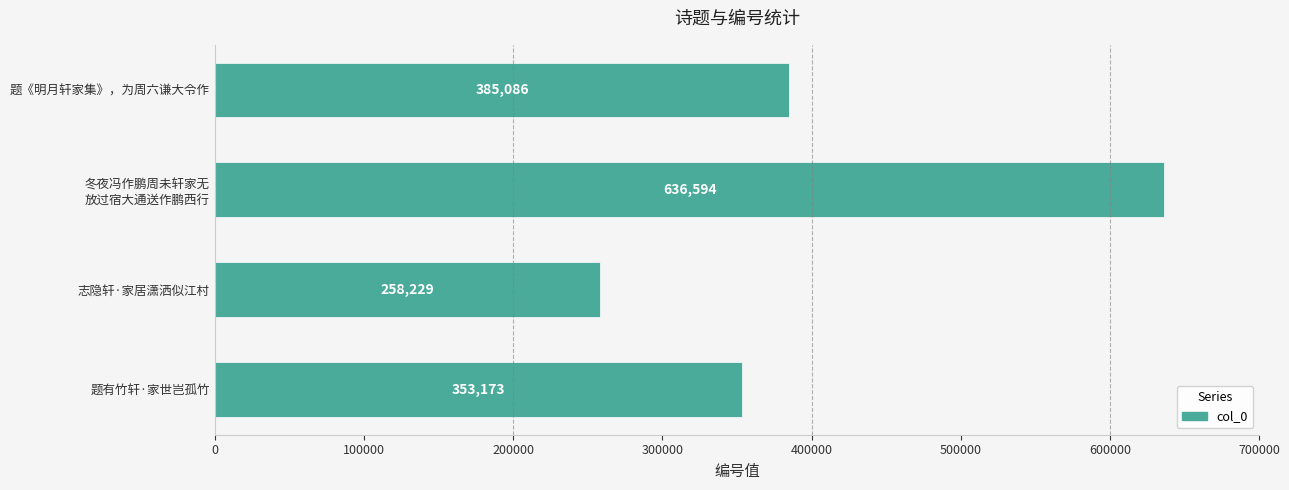

What is the value of the 1st bar from the top?

385086